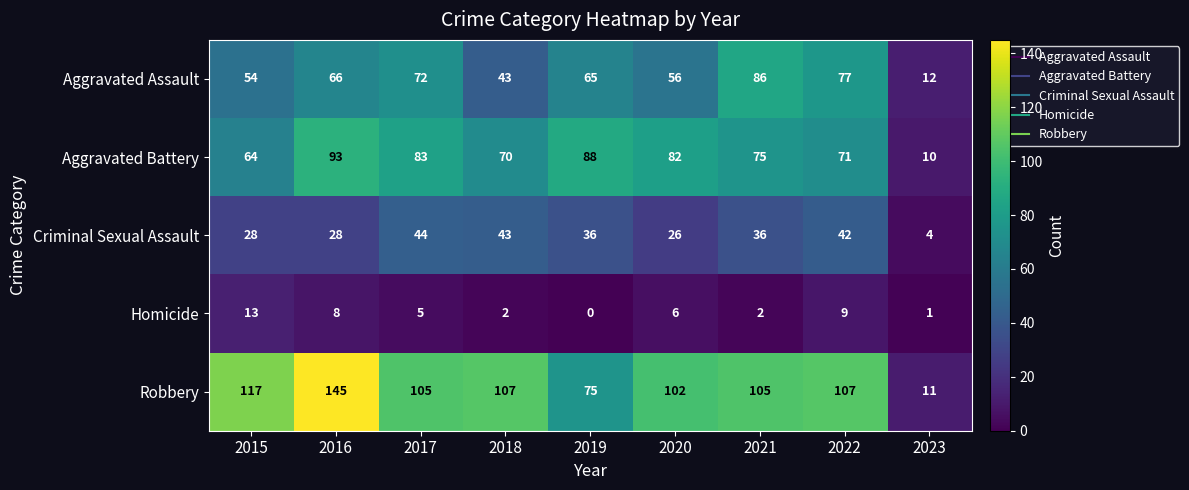

What is the sum of the Homicide values at 2018 and 2023?

3